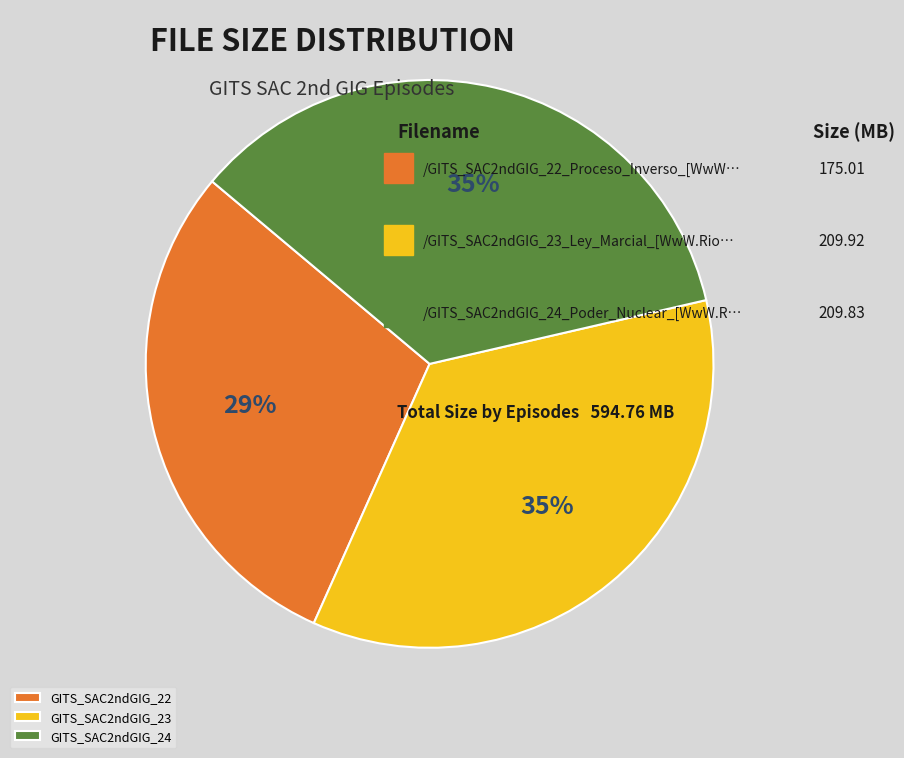

What is the smallest slice in the pie chart?

GITS_SAC2ndGIG_22